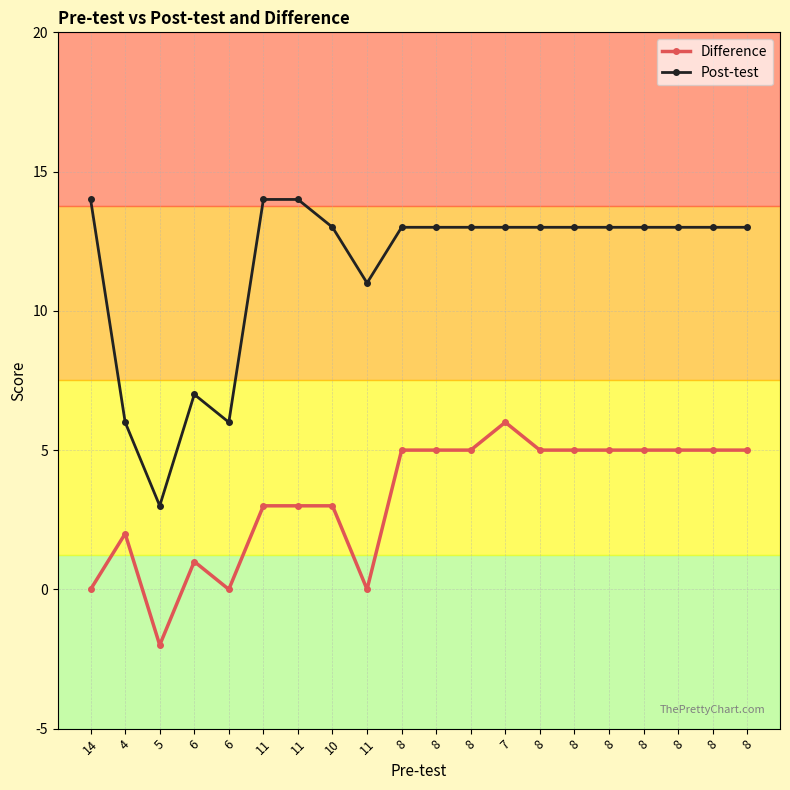

True or false: Post-test and Difference cross at least once.

False